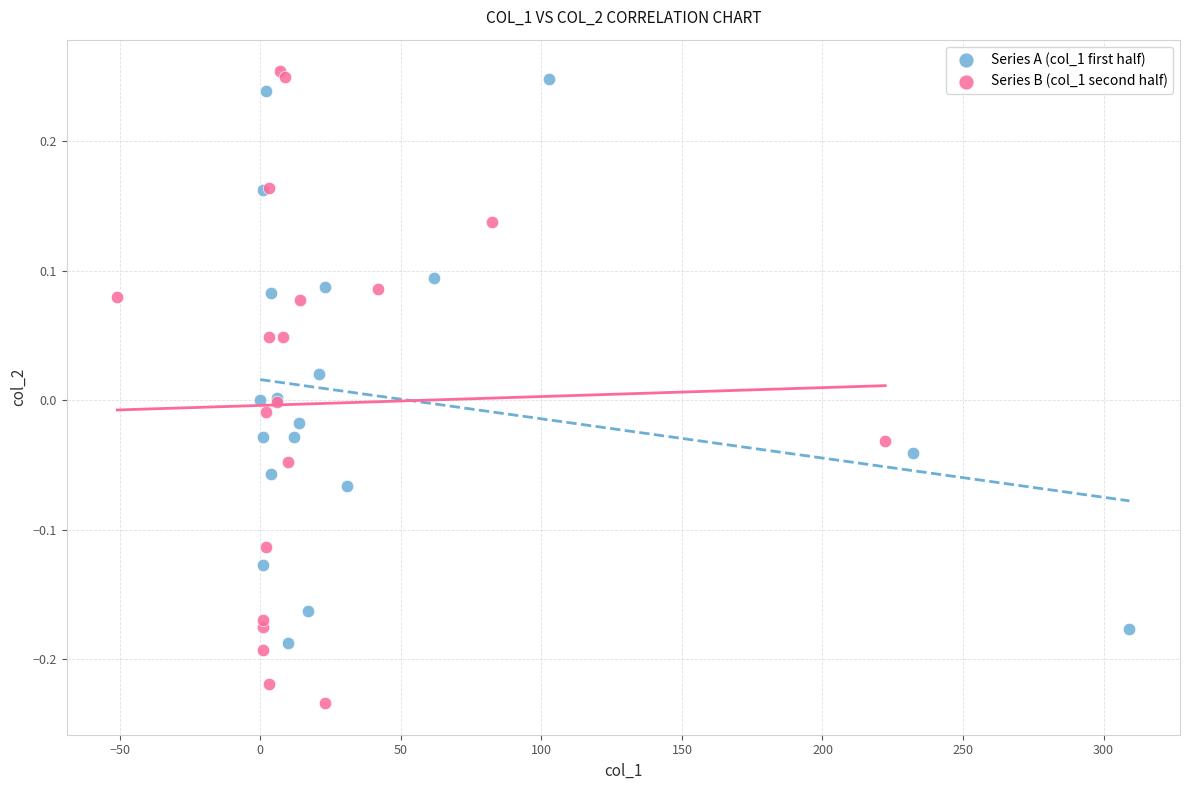

Which series contains the highest Y value?

Series B (col_1 second half)